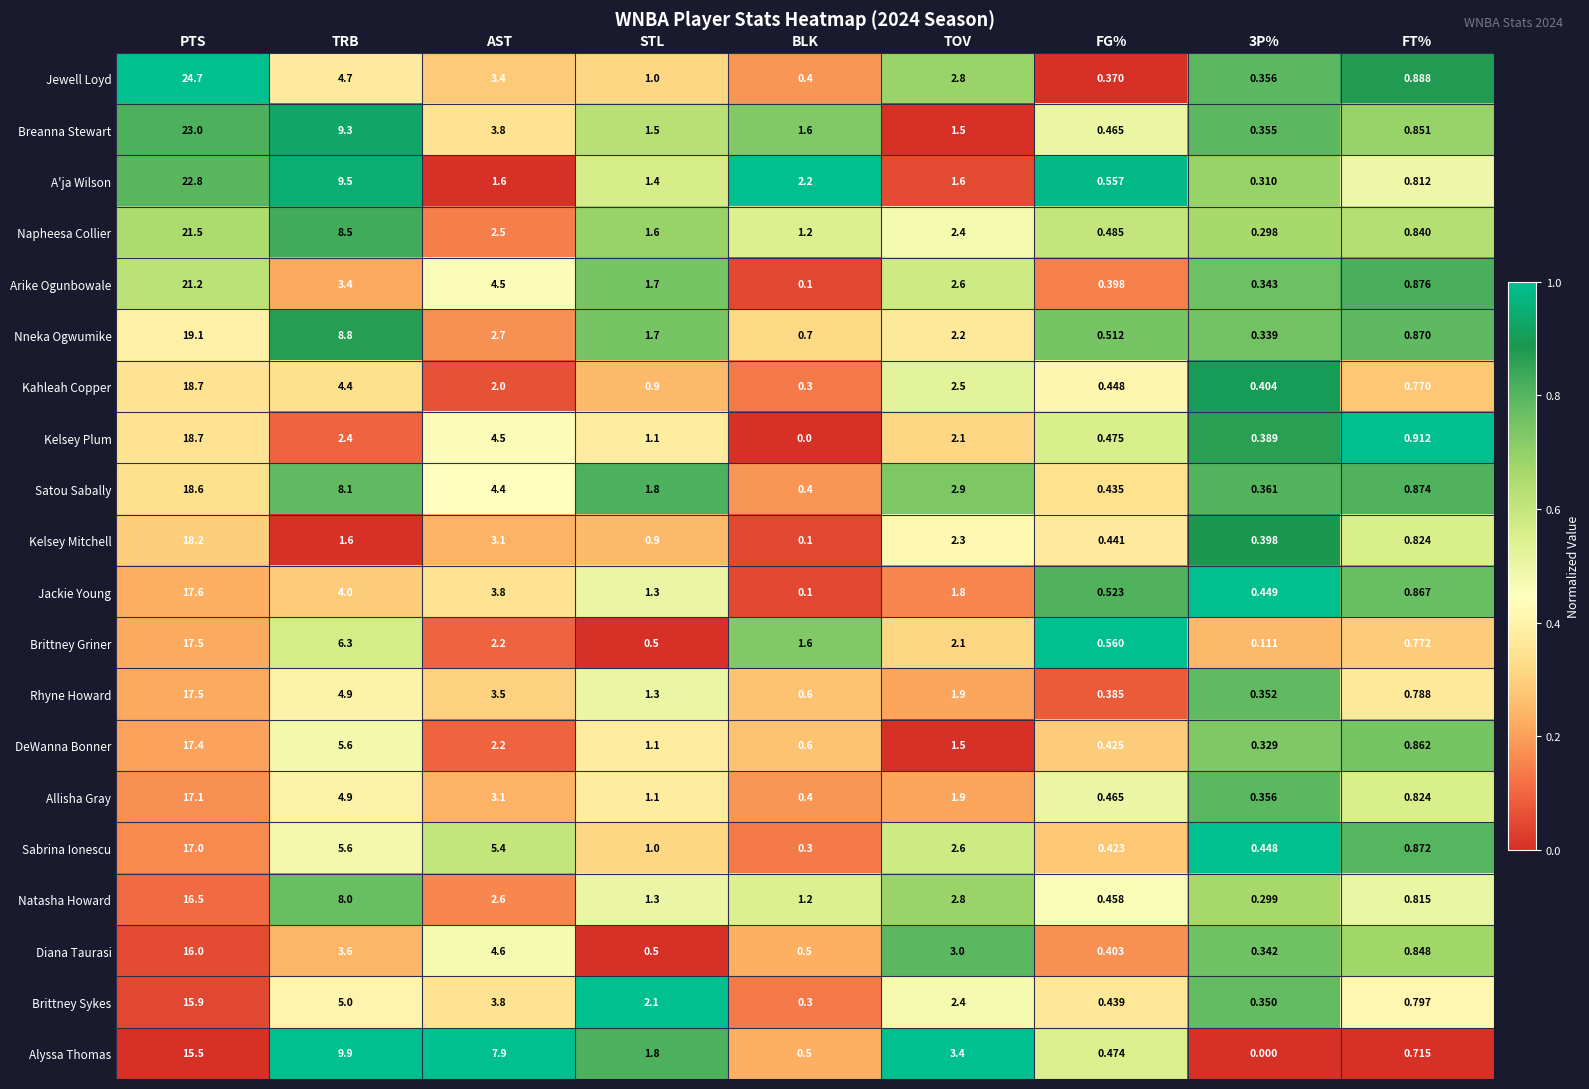

Which series has the widest spread of values?

Jewell Loyd